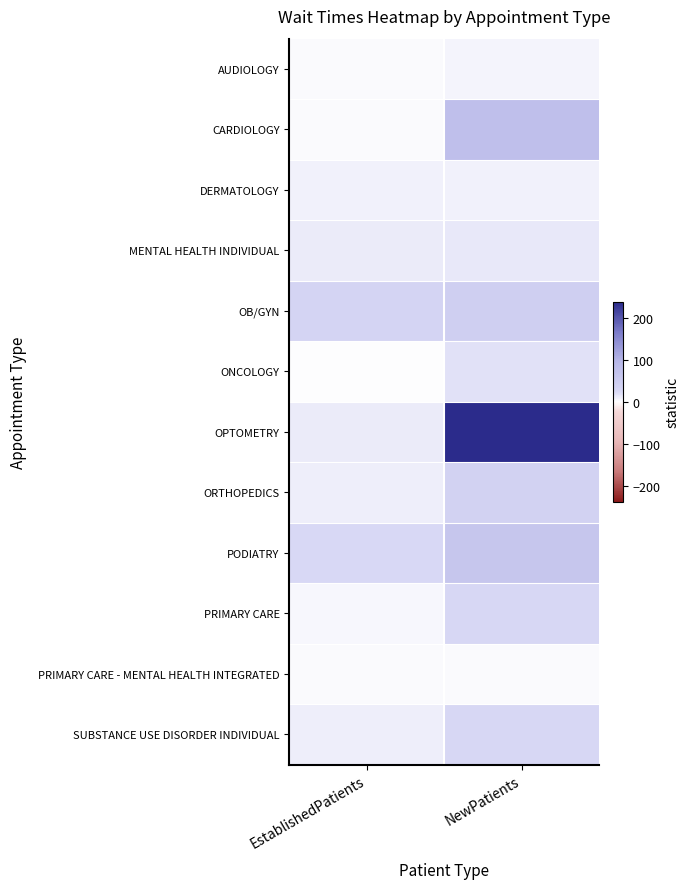

Which series changed the most between EstablishedPatients and NewPatients?

OPTOMETRY